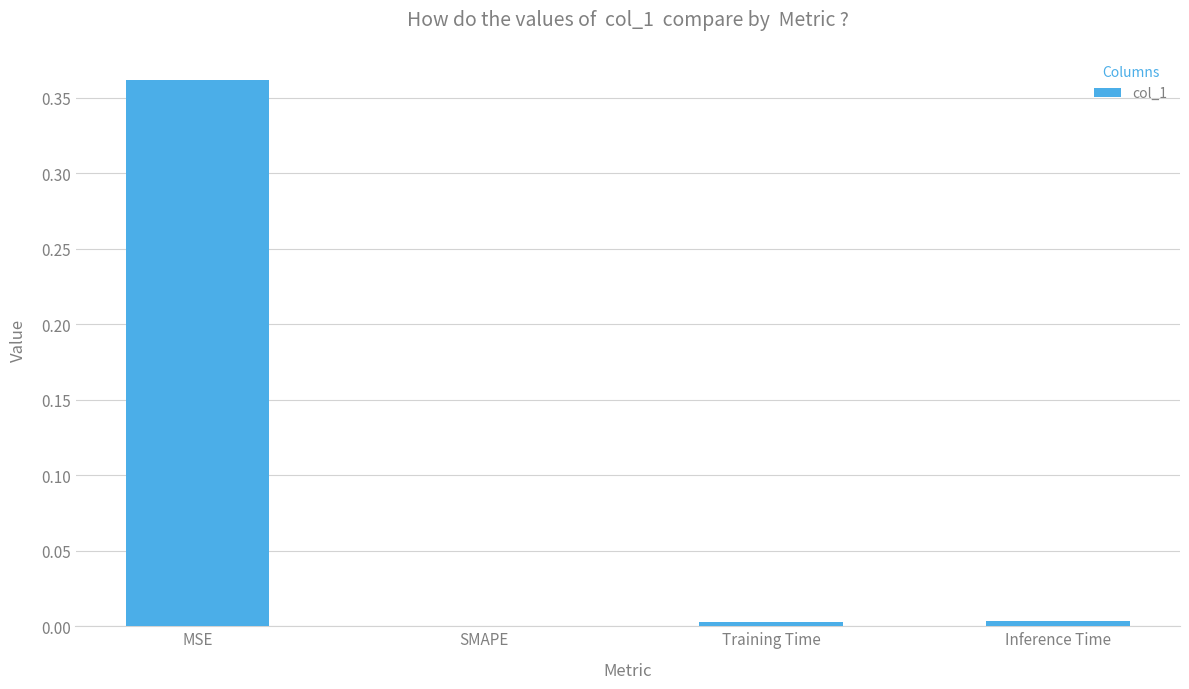

Which category has the highest value across all series?

MSE